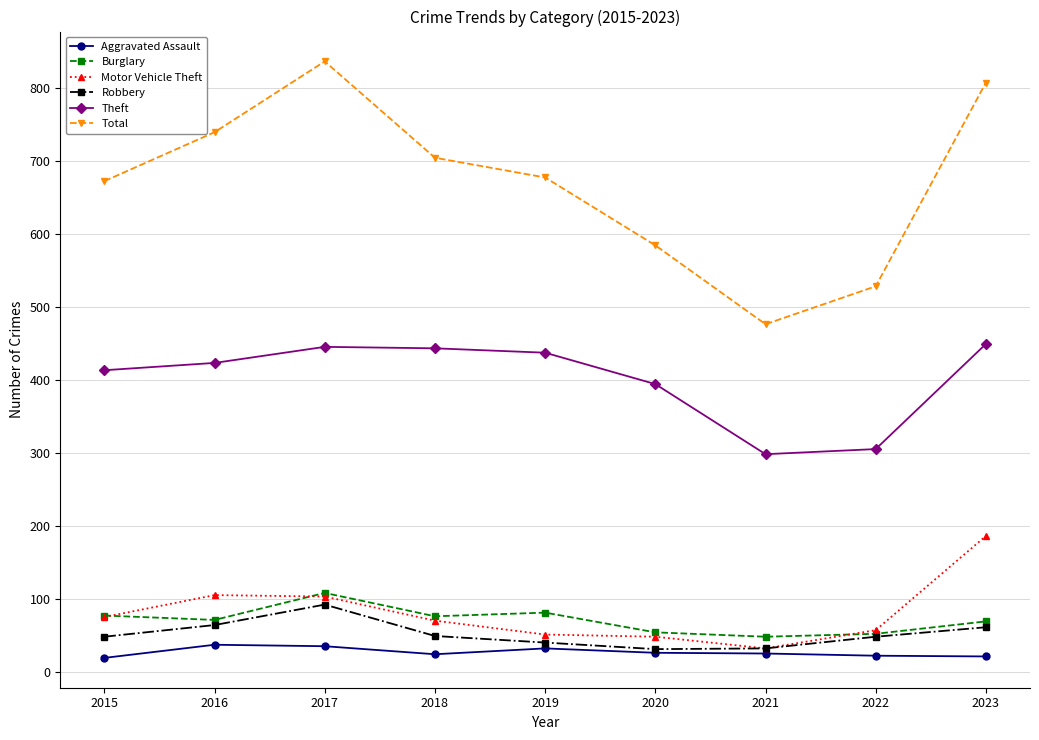

What is the smallest value displayed?

19